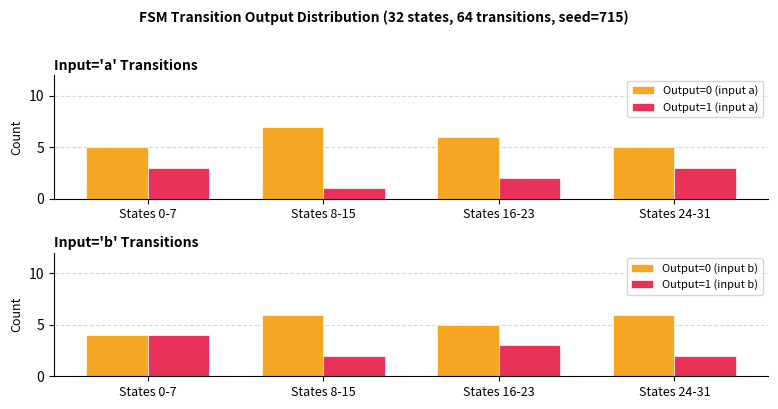

Reading right to left, extract all data points from this chart.

Output=0 (input a): 5	6	7	5
Output=1 (input a): 3	2	1	3
Output=0 (input b): 6	5	6	4
Output=1 (input b): 2	3	2	4